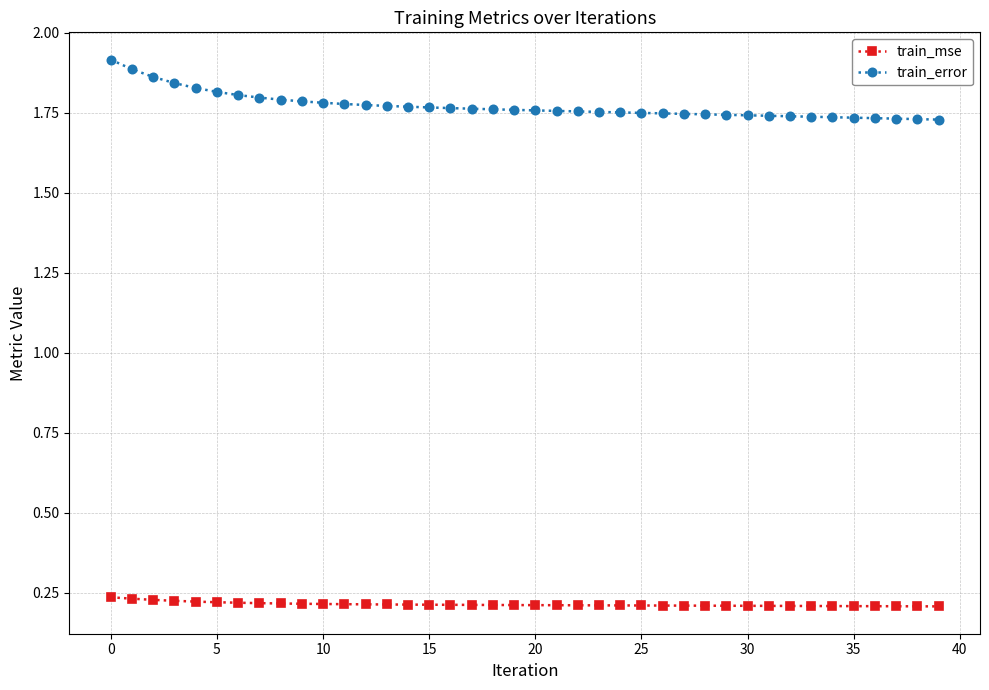

At how many categories does at least one series exceed 0?

40